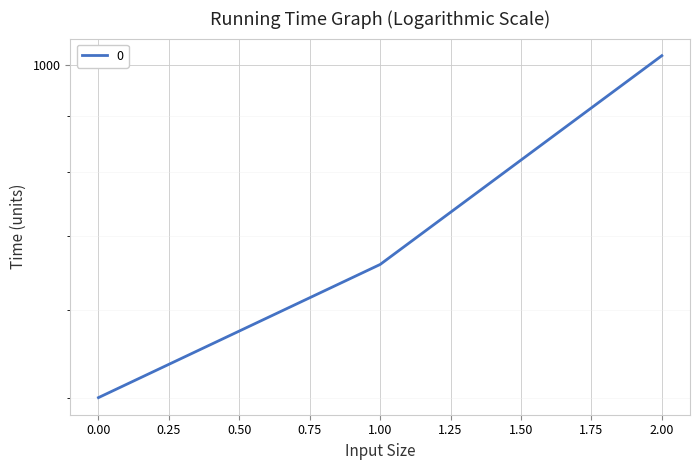

List the labels in order of value, largest first.

2, 1, 0